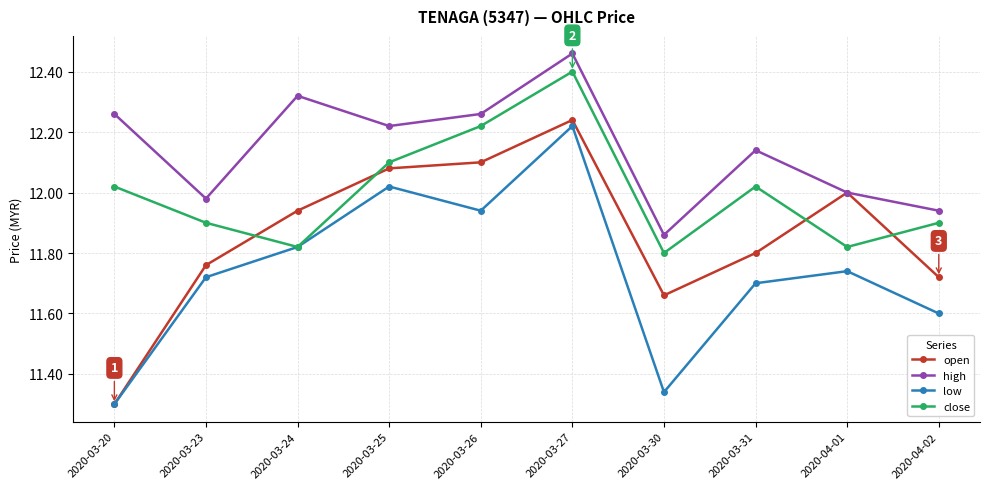

The close series shows 12.1 at 2020-03-25. True or false?

True